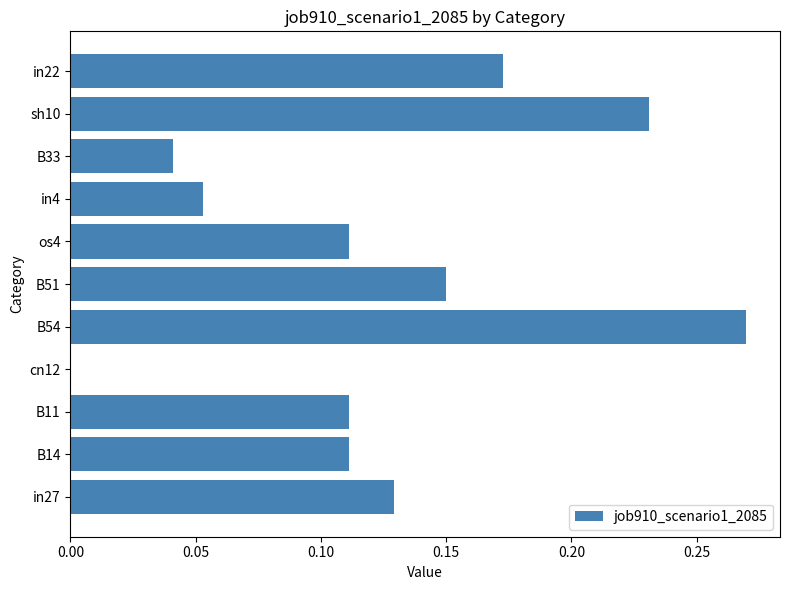

How many data points are above 0?

10